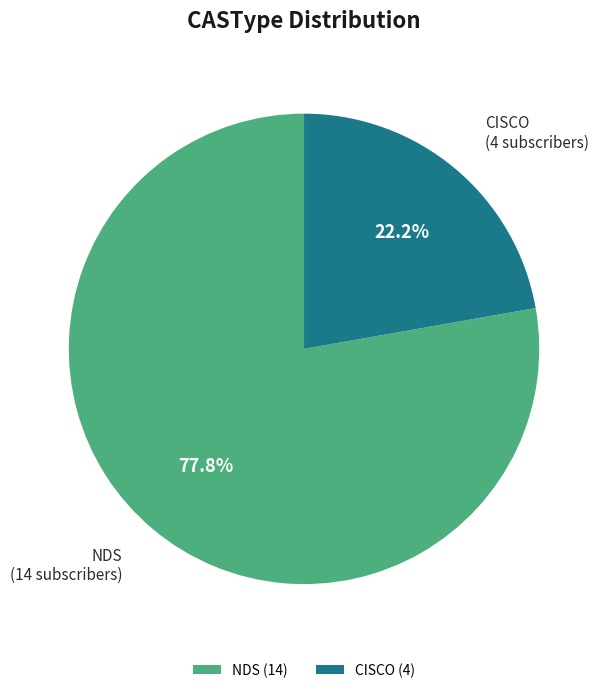

Count the number of slices in the pie.

2